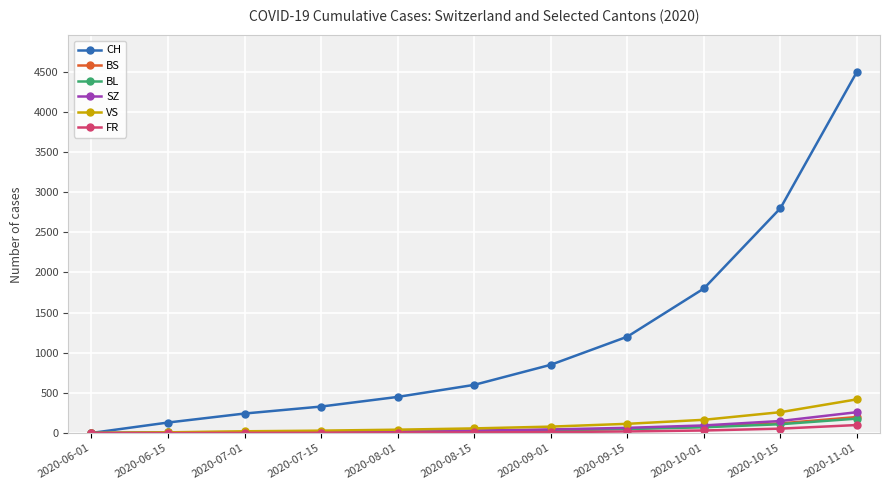

Where is CH nearest to the value 2250?

2020-10-01